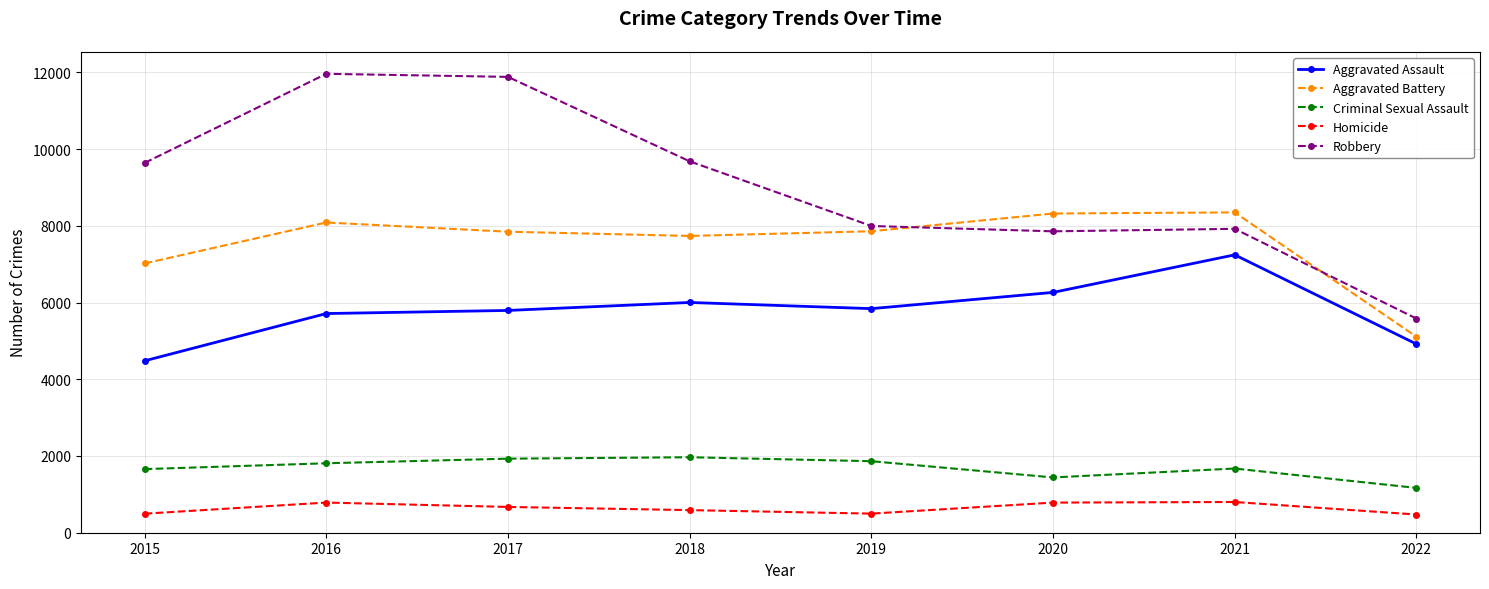

At which label is Aggravated Battery closest to 6728?

2015